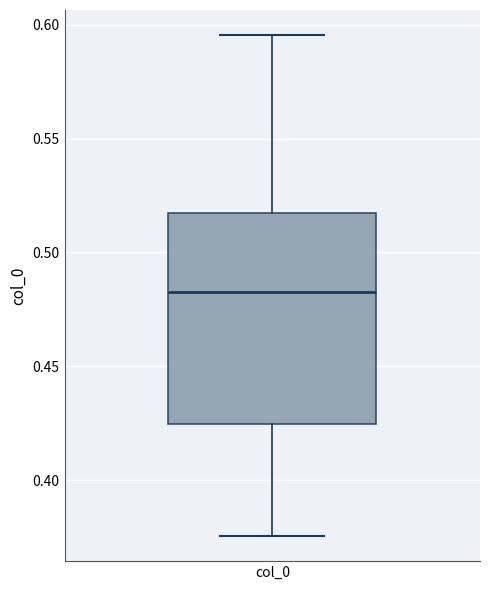

Where is the upper edge of the box for col_0 on the y-axis? The values are not printed on the chart, so give them approximately, as read against the axis.

0.515